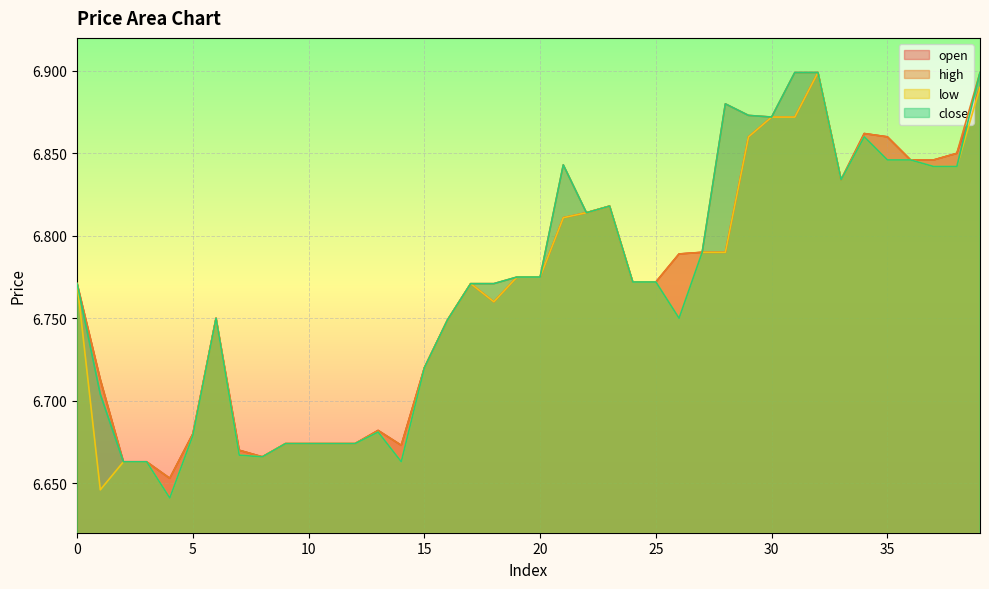

How many close values are between 6 and 7?

40